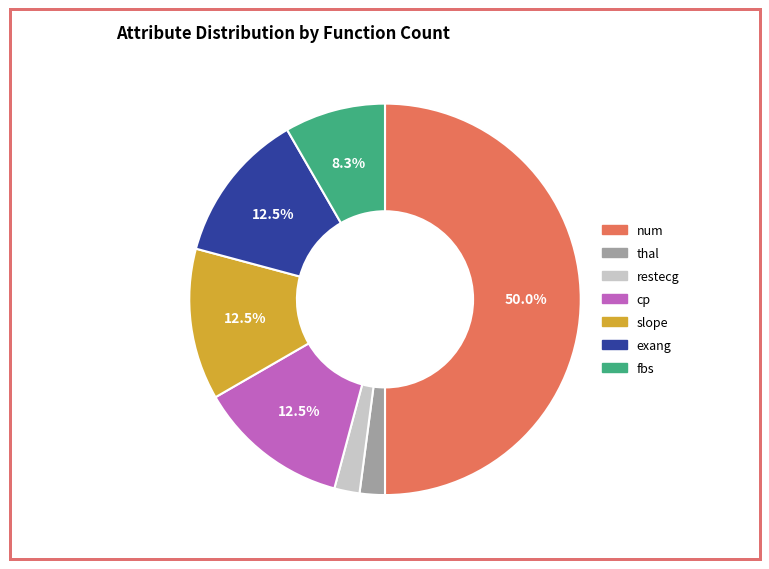

To the nearest percent, what percentage of the pie is thal?

2%